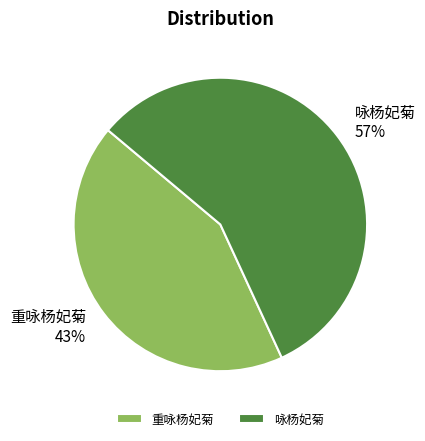

To the nearest percent, what percentage of the pie is 重咏杨妃菊?

43%